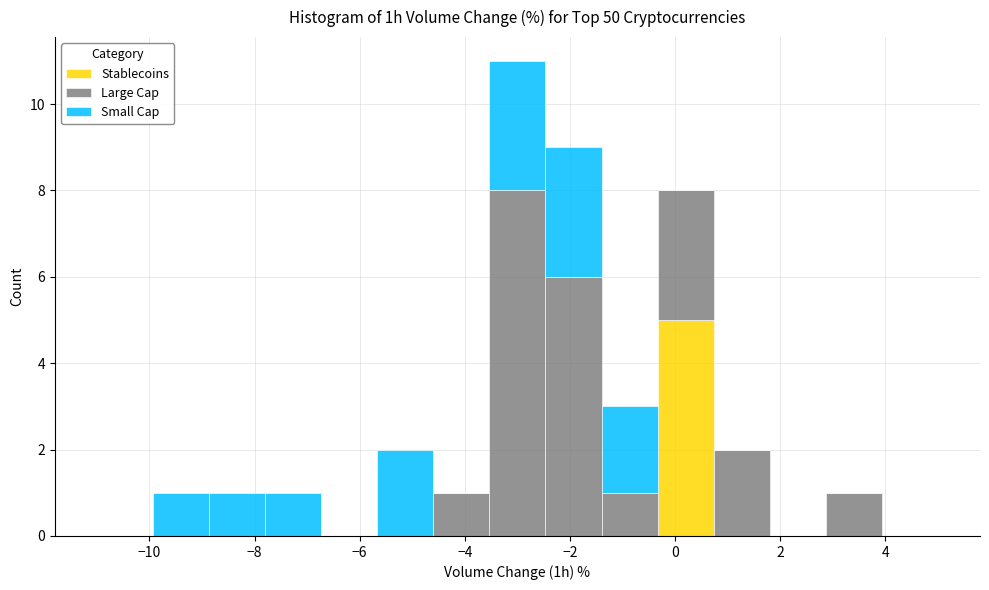

Reading left to right, transcribe this chart: for each stacked bar, give the range it covers on the x-axis and its total height. Neither the bar edges nor the heights are printed on the chart, so give them approximately, as read against the axes.

-11.0 to -10.0: 0
-10.0 to -8.8: 1
-8.8 to -7.8: 1
-7.8 to -6.8: 1
-6.8 to -5.6: 0
-5.6 to -4.6: 2
-4.6 to -3.6: 1
-3.6 to -2.4: 11
-2.4 to -1.4: 9
-1.4 to -0.4: 3
-0.4 to 0.8: 8
0.8 to 1.8: 2
1.8 to 2.8: 0
2.8 to 4.0: 1
4.0 to 5.0: 0